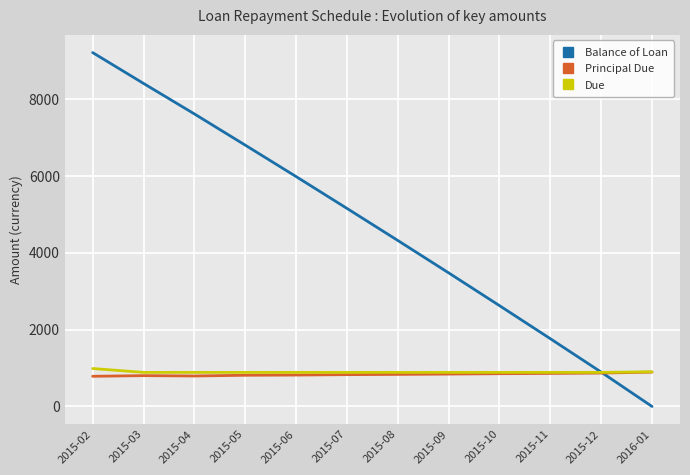

What is the maximum value for Principal Due?

894.4